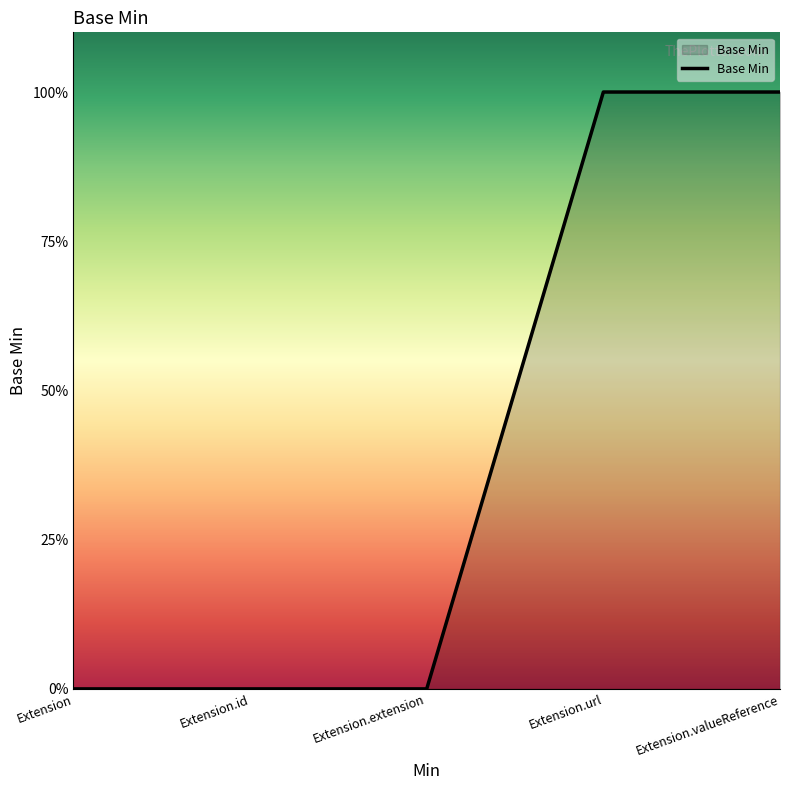

What is the difference between the maximum and minimum values?

1